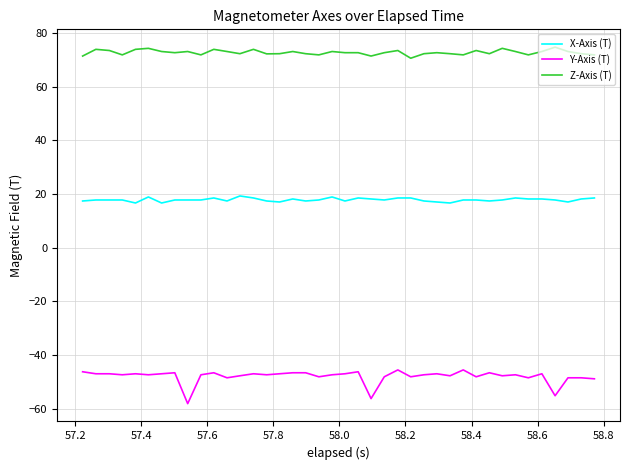

List the series in order of their peak value, lowest first.

Y-Axis (T), X-Axis (T), Z-Axis (T)